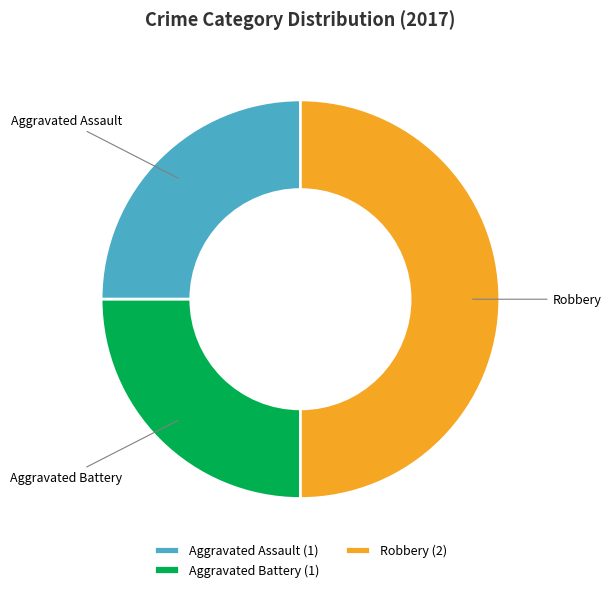

Does Aggravated Assault account for over 50% of the chart?

No